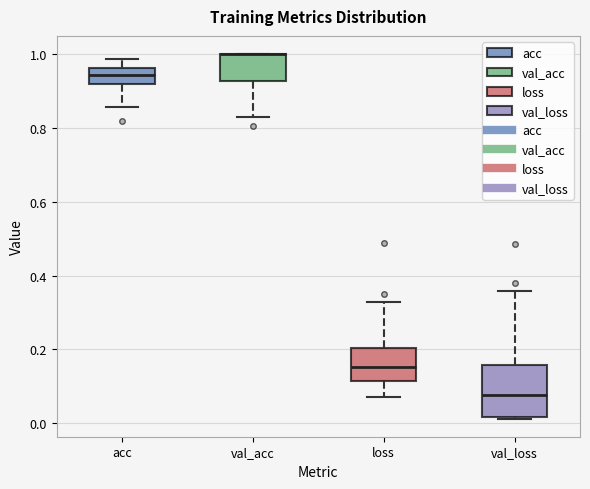

Where does the median line of the box for acc sit on the y-axis? The values are not printed on the chart, so give them approximately, as read against the axis.

0.94